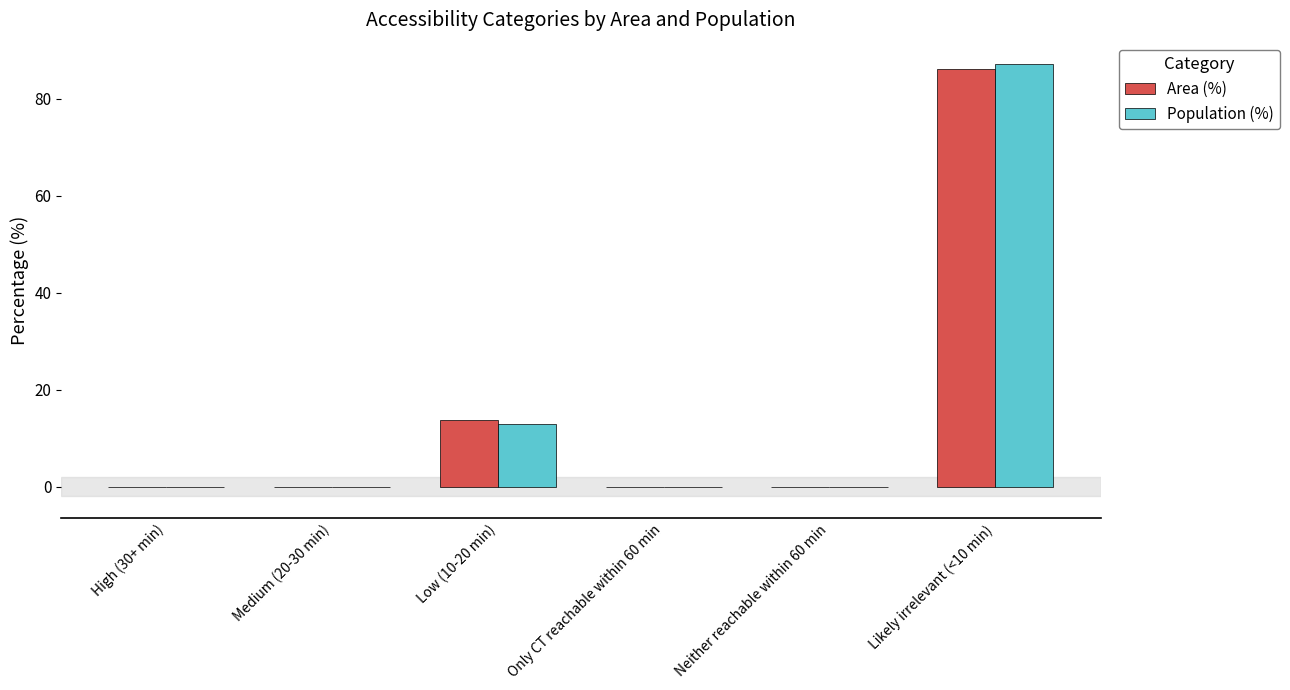

The value of Population (%) at Only CT reachable within 60 min is 0.0. True or false?

True